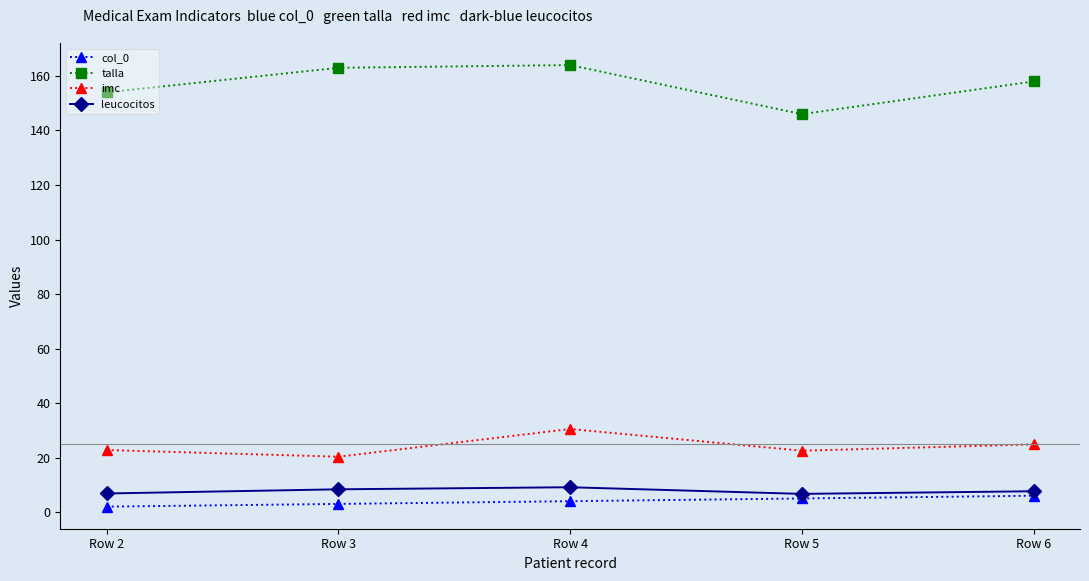

The value of imc at Row 2 is 22.8. True or false?

True